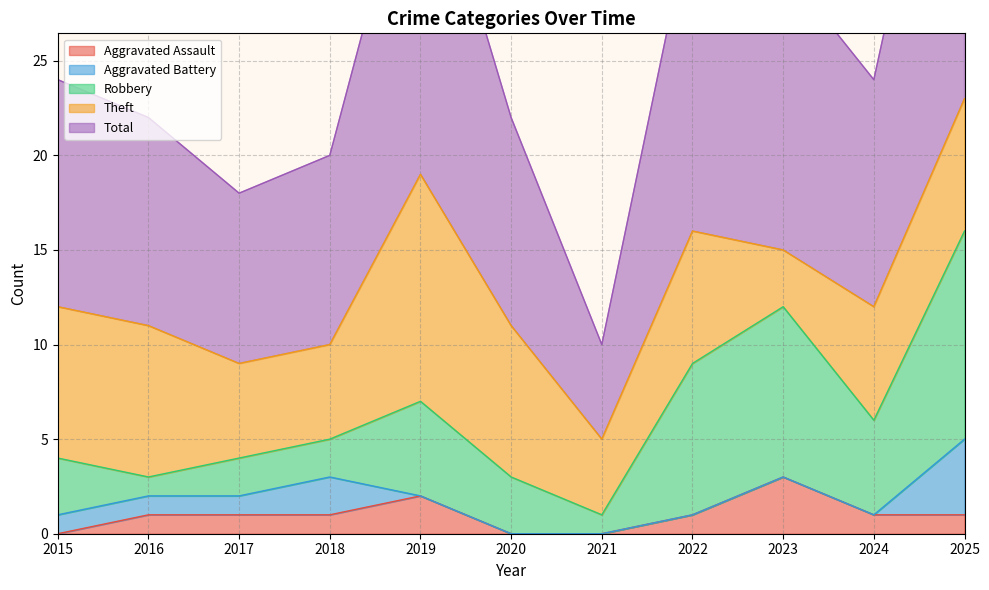

What is the sum of the Aggravated Assault values at 2021 and 2025?

1